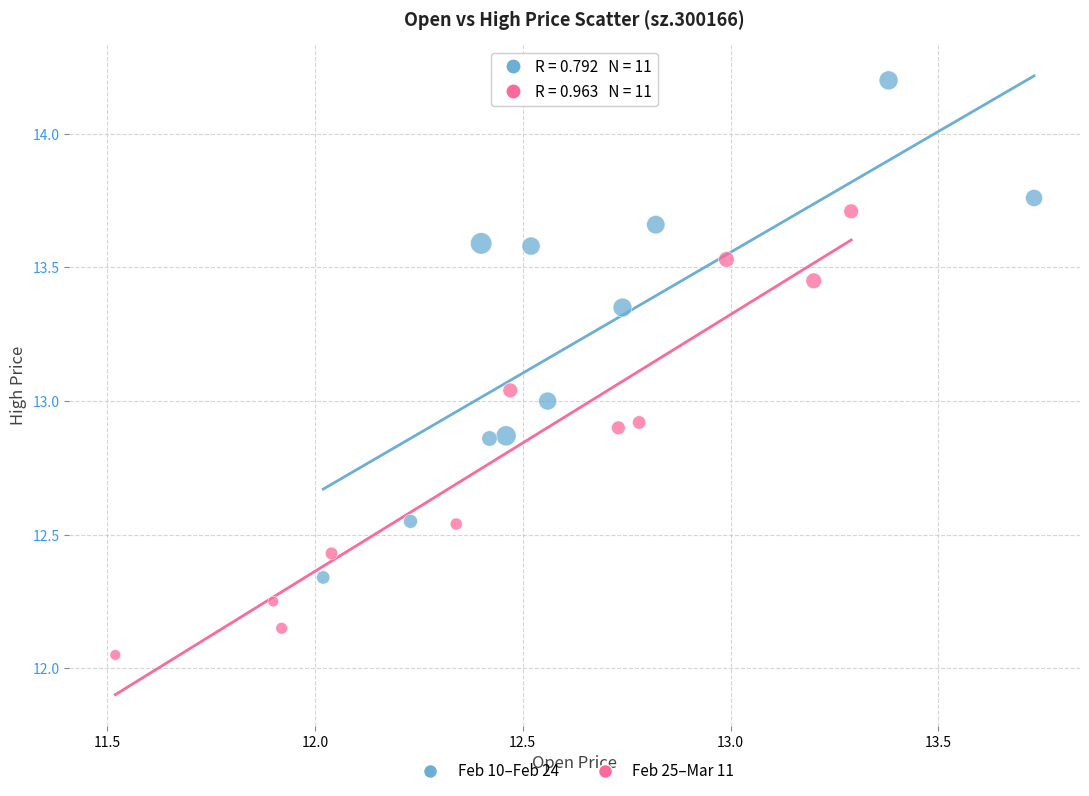

Which series reaches the minimum Y coordinate?

Feb 25–Mar 11